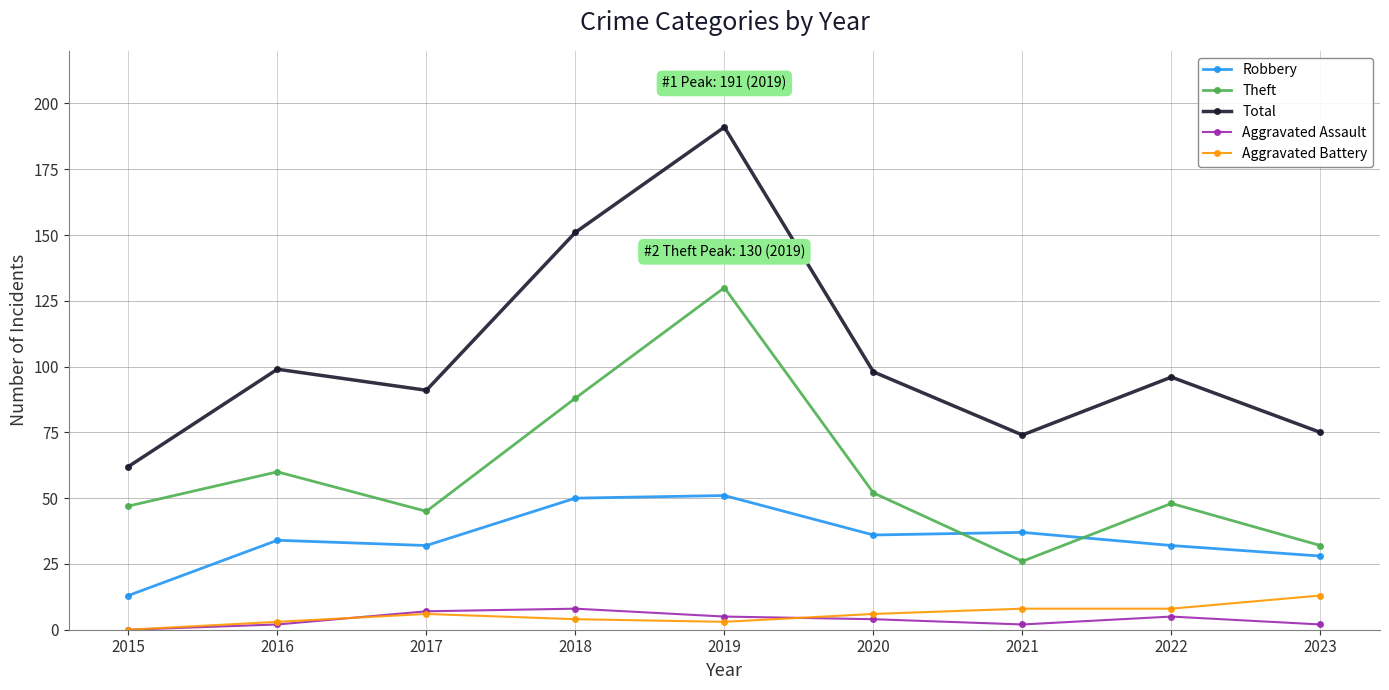

What is the approximate value of Total at 2019?

191